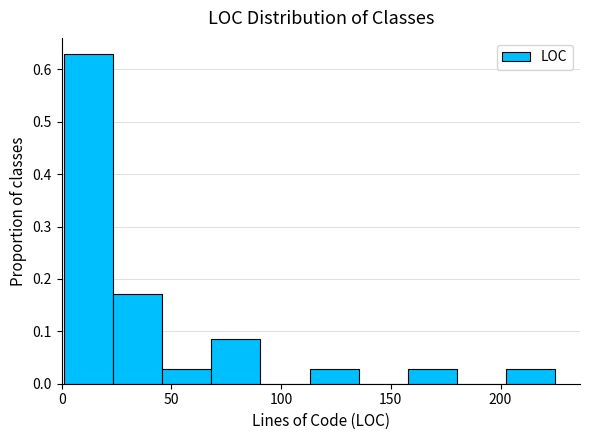

What is the height of the bar covering 70 to 90 on the x-axis? Neither the bar edges nor the heights are printed on the chart, so give them approximately, as read against the axes.

0.09